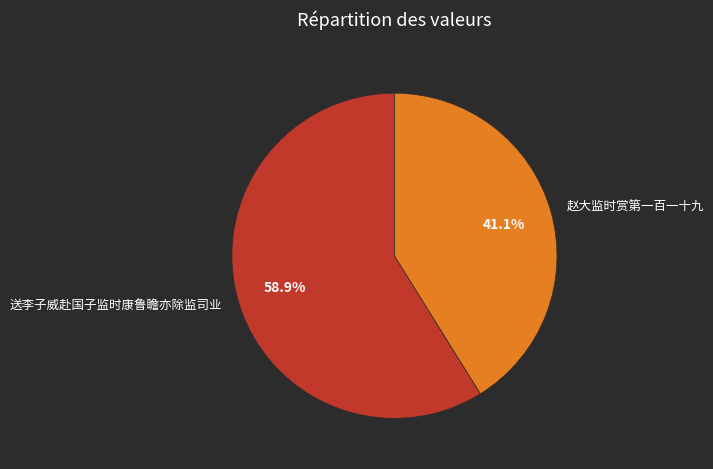

Combined, do 赵大监时赏第一百一十九 and 送李子威赴国子监时康鲁瞻亦除监司业 account for over 50%?

Yes